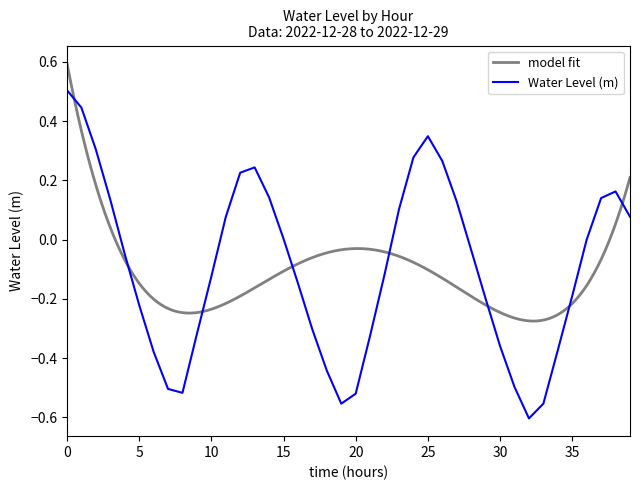

True or false: there are more than 2 points higher than both neighbors.

True